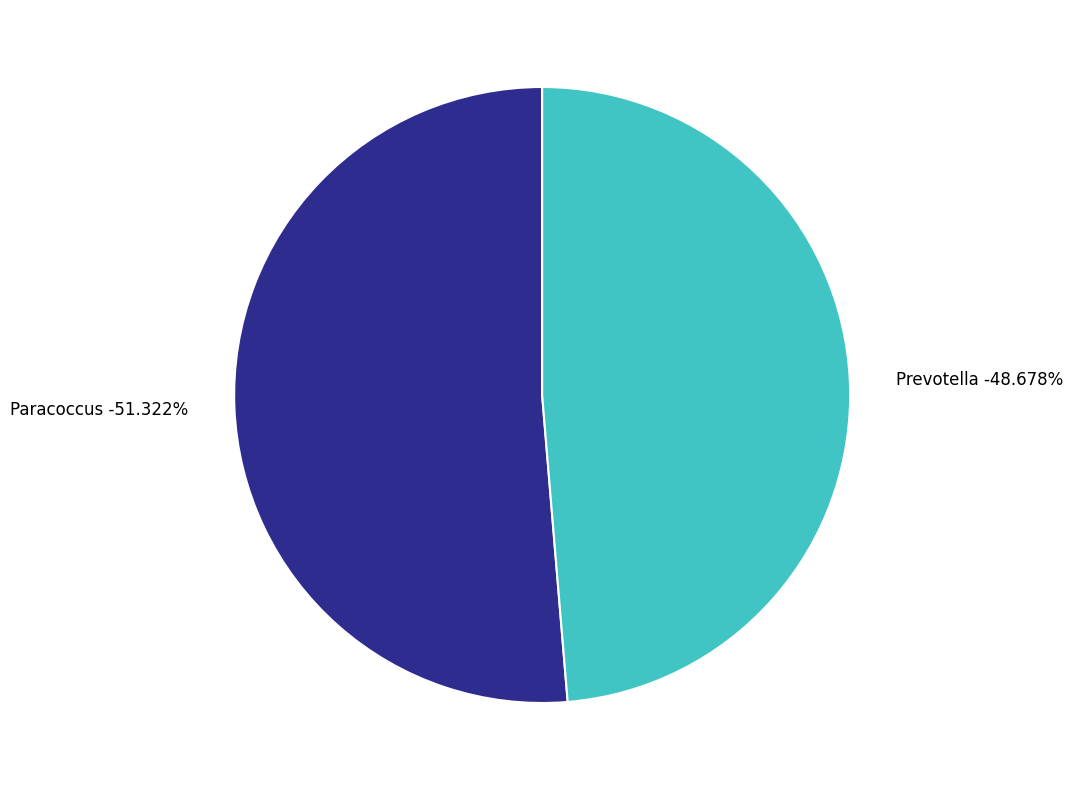

Is it true that Paracoccus is 51% of the pie?

True